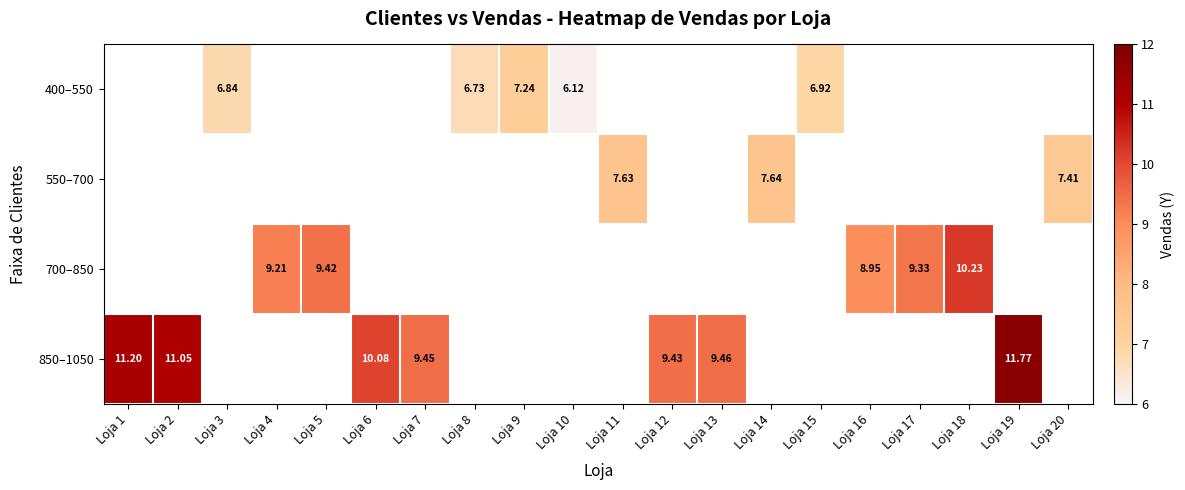

Is the value of 850–1050 at Loja 19 greater than the value of 700–850 at Loja 4?

Yes